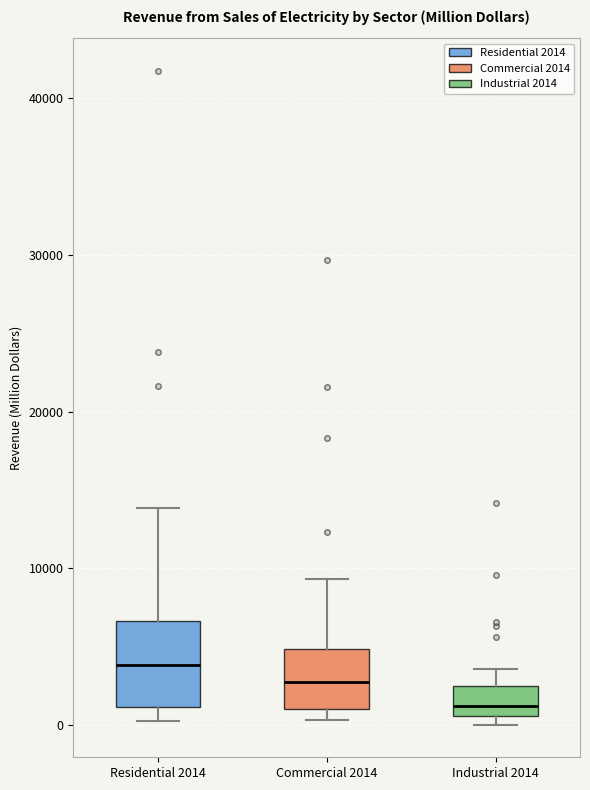

Reading left to right, read every box against the y-axis: the position of its median line, the range the box covers, and the ends of its whiskers. The values are not printed on the chart, so give them approximately, as read against the axis.

Residential 2014: median 4000, box 1000 to 7000, whiskers 0 to 14000
Commercial 2014: median 3000, box 1000 to 5000, whiskers 0 to 9000
Industrial 2014: median 1000 (just above the box's lower edge), box 1000 to 2000, whiskers 0 to 4000